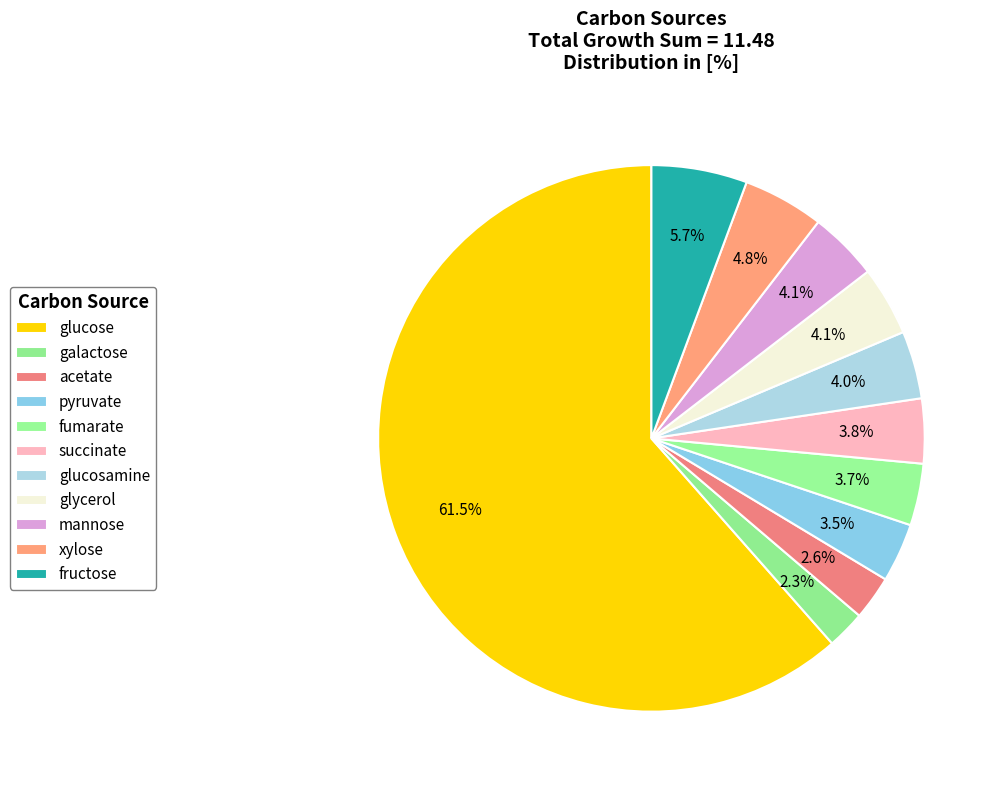

How many segments does this pie chart have?

11